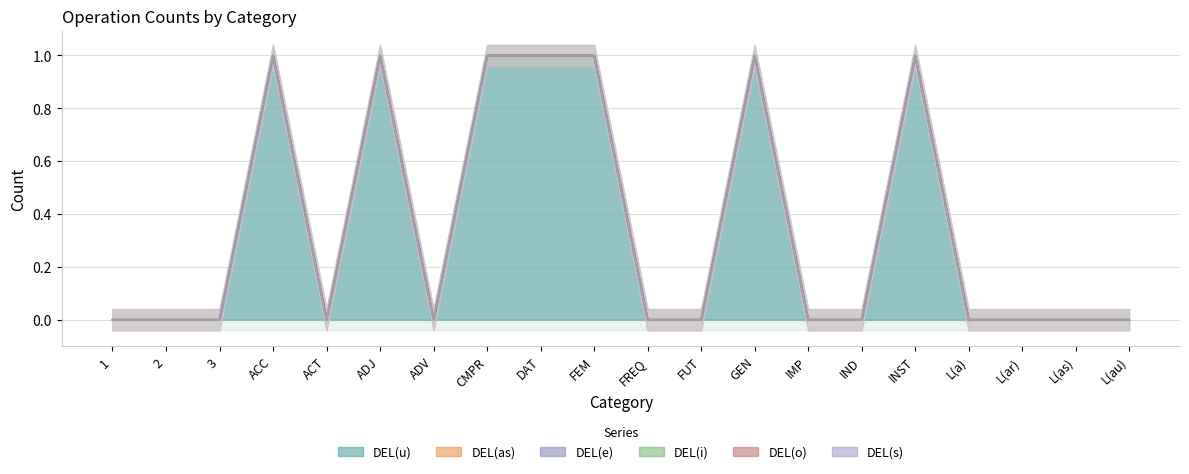

Reading left to right, what are all the values shown in this chart?

DEL(u): 0	0	0	1	0	1	0	1	1	1	0	0	1	0	0	1	0	0	0	0
DEL(as): 0	0	0	0	0	0	0	0	0	0	0	0	0	0	0	0	0	0	0	0
DEL(e): 0	0	0	0	0	0	0	0	0	0	0	0	0	0	0	0	0	0	0	0
DEL(i): 0	0	0	0	0	0	0	0	0	0	0	0	0	0	0	0	0	0	0	0
DEL(o): 0	0	0	0	0	0	0	0	0	0	0	0	0	0	0	0	0	0	0	0
DEL(s): 0	0	0	0	0	0	0	0	0	0	0	0	0	0	0	0	0	0	0	0